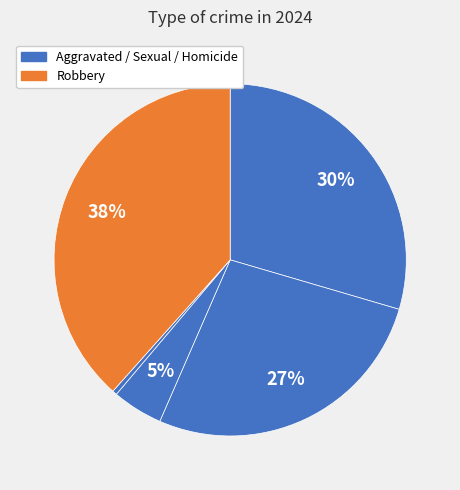

Which category has the smallest portion of the pie?

Homicide